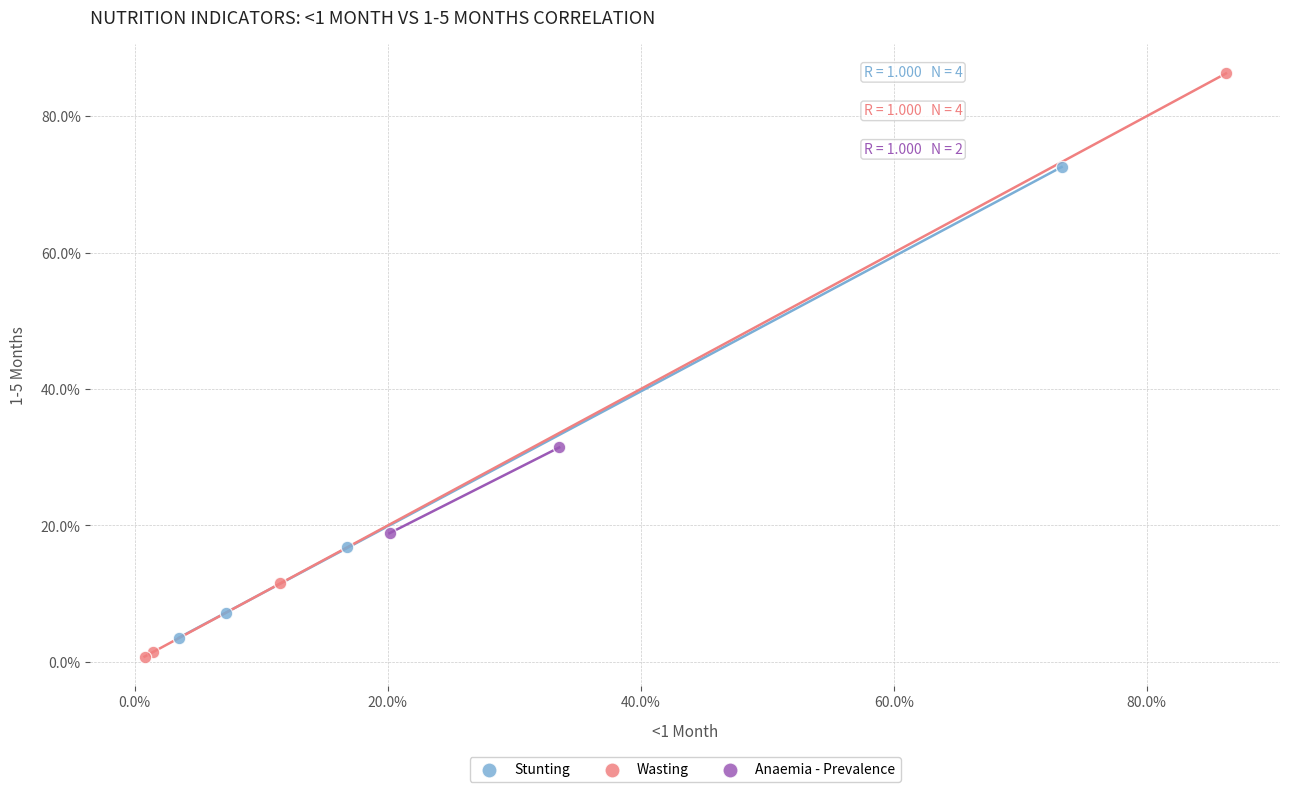

What are all the series names shown in the legend?

Stunting, Wasting, Anaemia - Prevalence